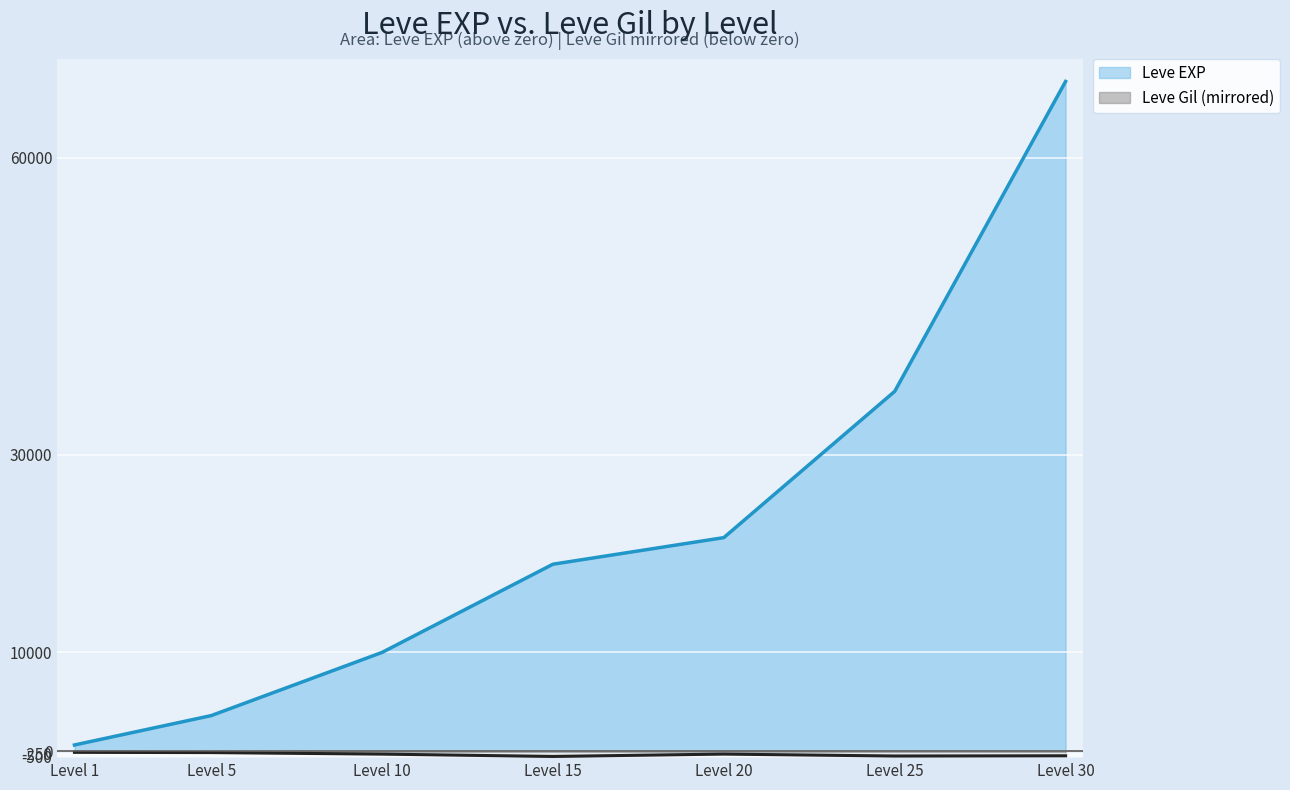

What is the maximum value for Leve EXP?

67730